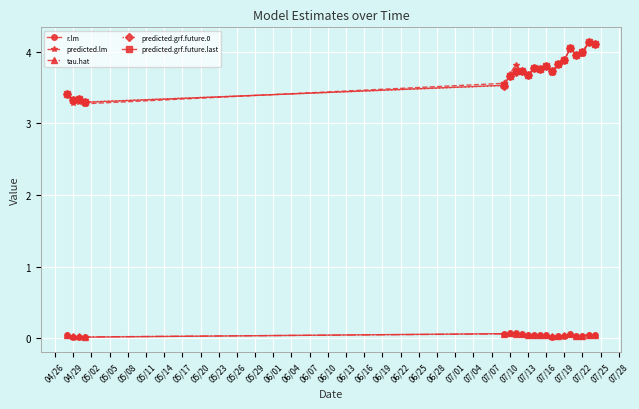

What is the value of the predicted.grf.future.0 point at the 1st from the left?

3.4